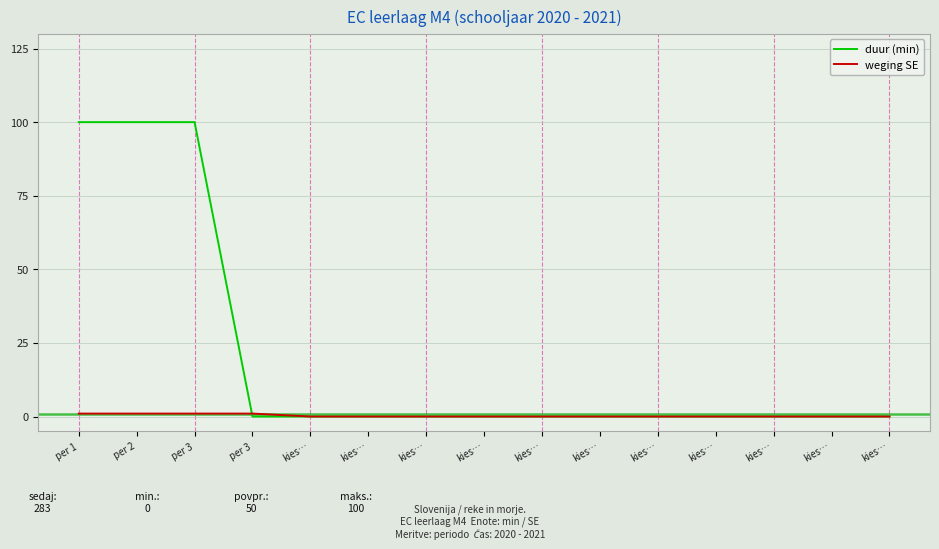

Which category has the highest value in the duur (min) series?

per 1